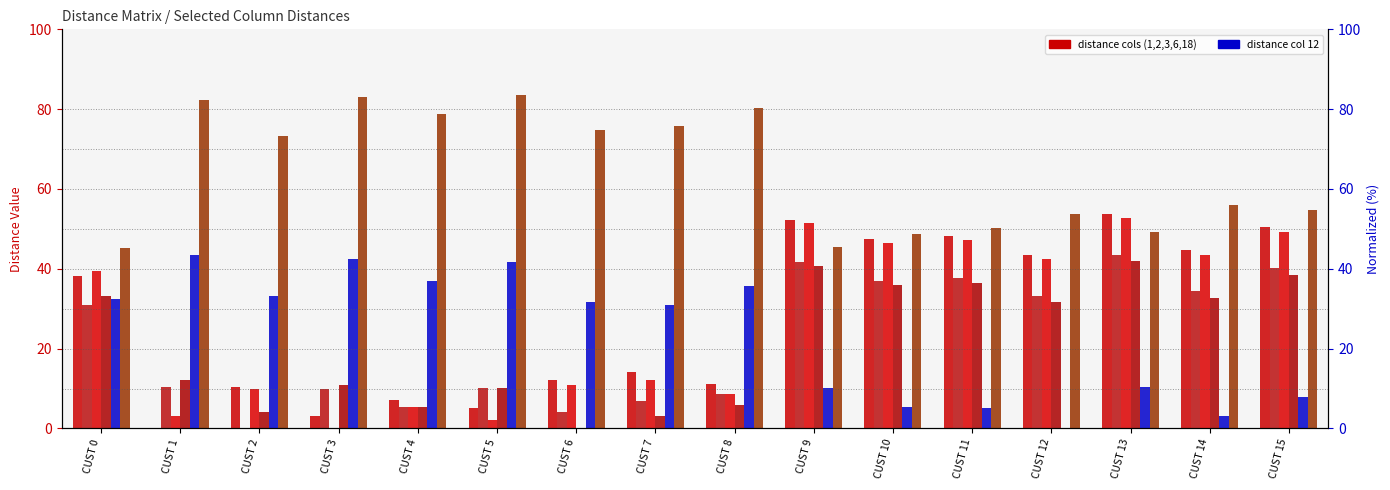

Which category has the lowest value in the col 3 series?

CUST 3